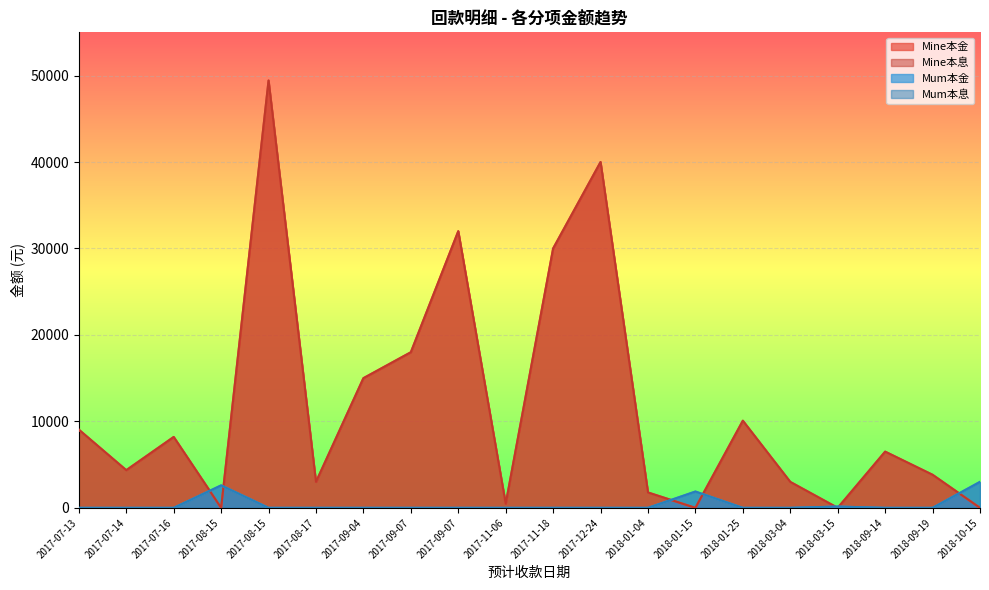

Reading right to left, transcribe all the data shown in this chart.

Mine本金: 0.0	3825.2	6502.0	0.0	3000.0	10078.0	0.0	1778.4	40000.0	30000.0	470.3	32000.0	18000.0	15000.0	3000.0	49429.0	0.0	8200.0	4357.0	9044.4
Mine本息: 0.0	3825.2	6502.0	0.0	3000.0	10078.0	0.0	1778.4	40000.0	30000.0	470.3	32000.0	18000.0	15000.0	3000.0	49429.0	0.0	8200.0	4357.0	9044.4
Mum本金: 3005.0	0.0	0.0	147.9	0.0	0.0	1887.0	0.0	0.0	0.0	0.0	0.0	0.0	0.0	0.0	0.0	2600.0	0.0	0.0	0.0
Mum本息: 3005.0	0.0	0.0	147.9	0.0	0.0	1887.0	0.0	0.0	0.0	0.0	0.0	0.0	0.0	0.0	0.0	2600.0	0.0	0.0	0.0